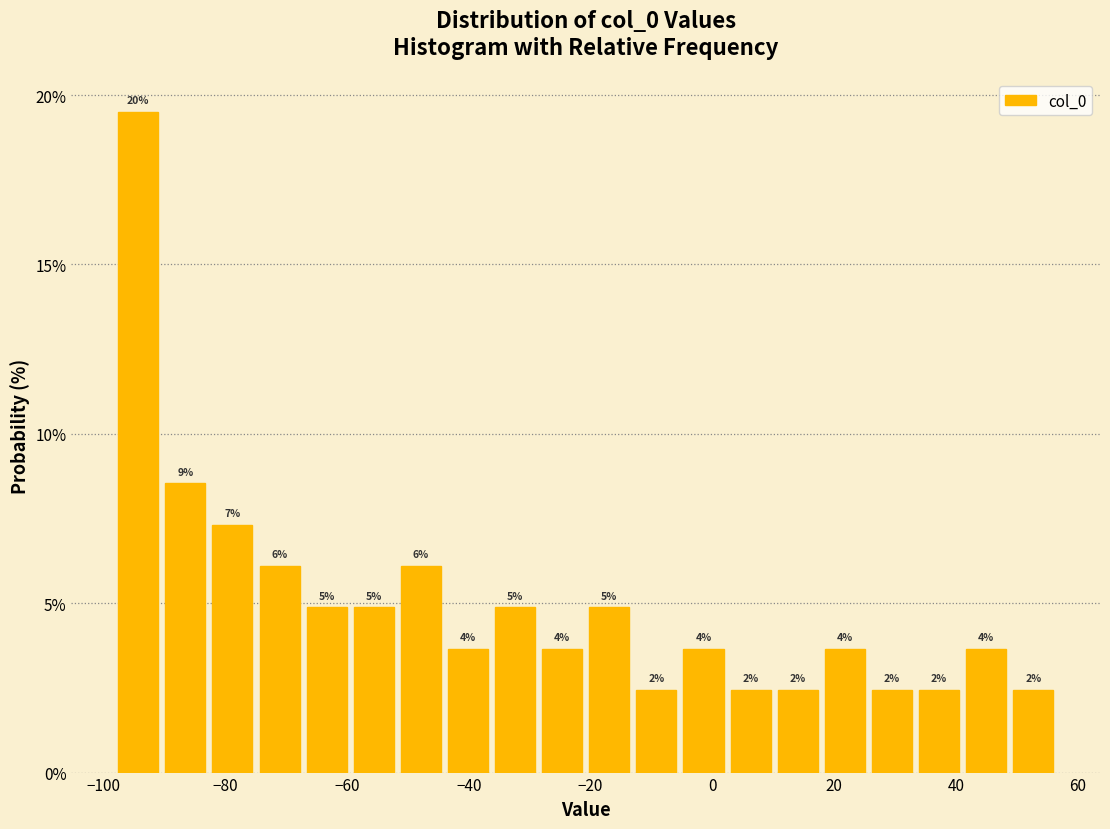

Read against the x-axis, roughly where is the centre of the tallest bar?

-94